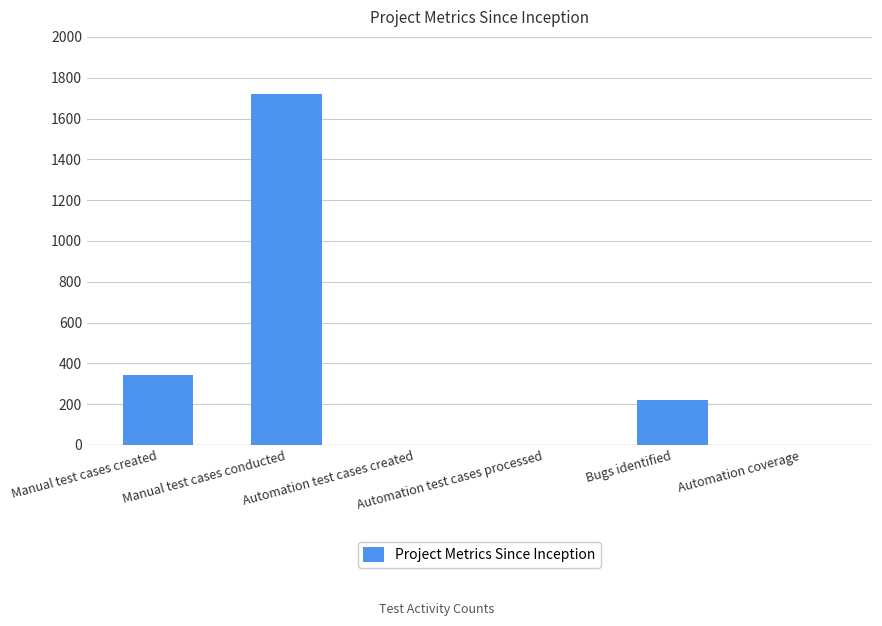

The value at Manual test cases created is 345. True or false?

True